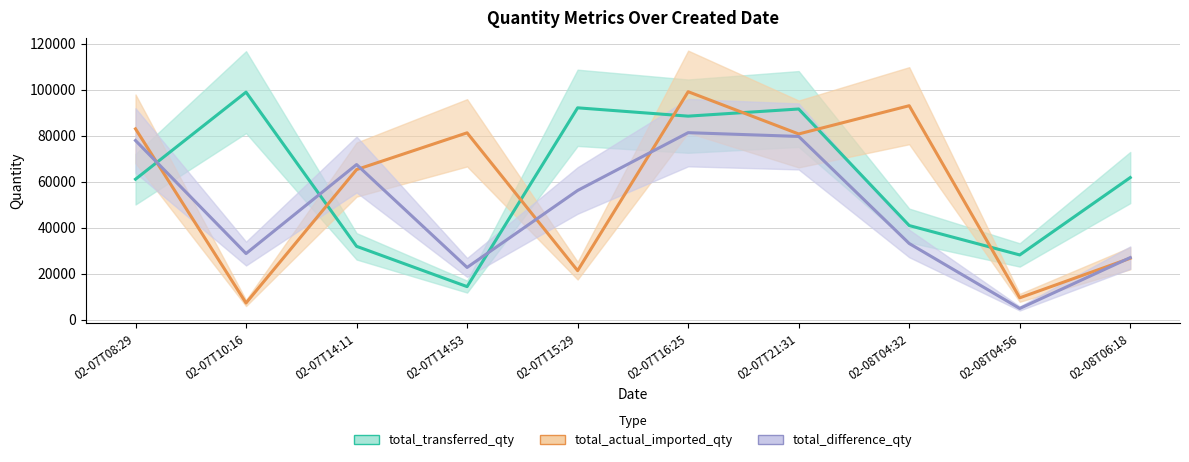

The total_difference_qty series shows 47197 at 02-07T21:31. True or false?

False